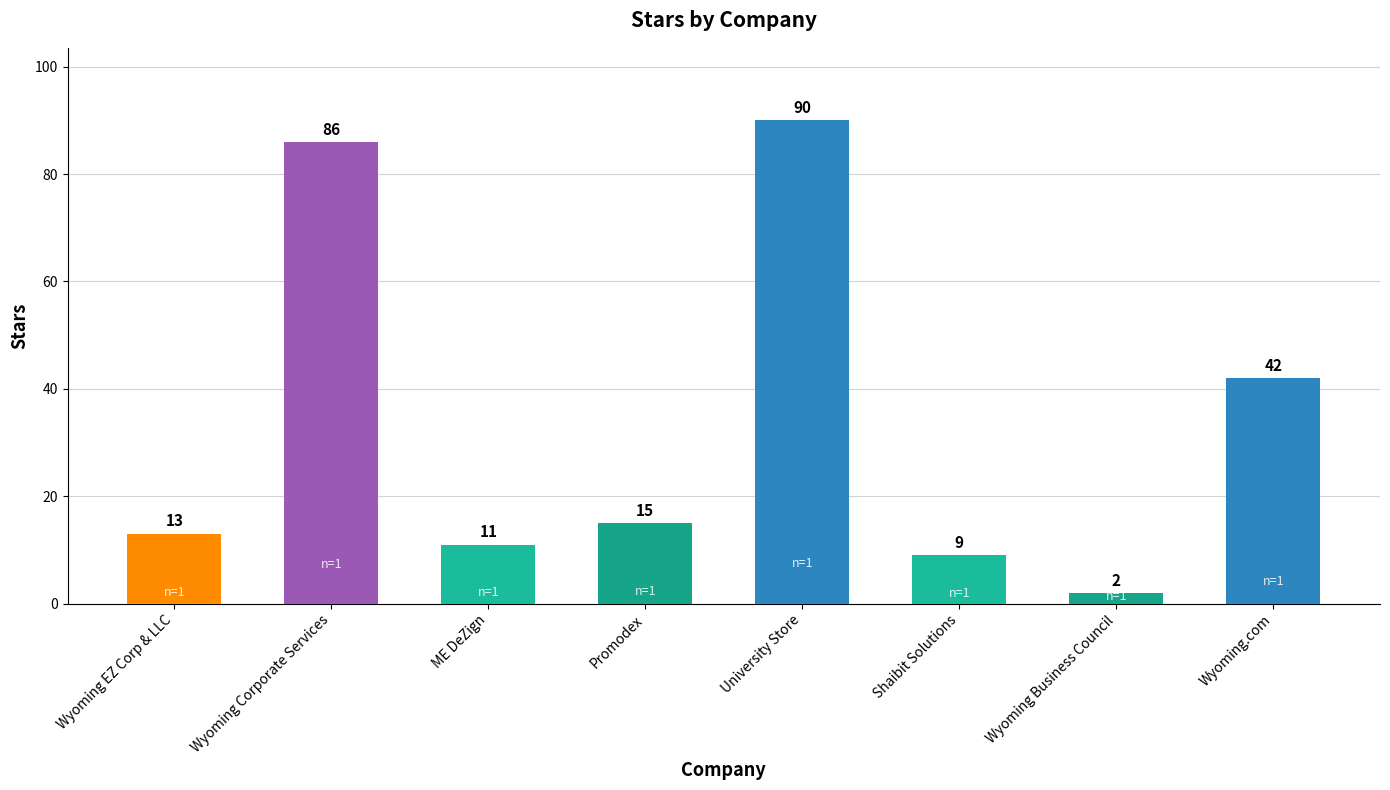

Rank the categories by value from highest to lowest.

University Store, Wyoming Corporate Services, Wyoming.com, Promodex, Wyoming EZ Corp & LLC, ME DeZign, Shaibit Solutions, Wyoming Business Council